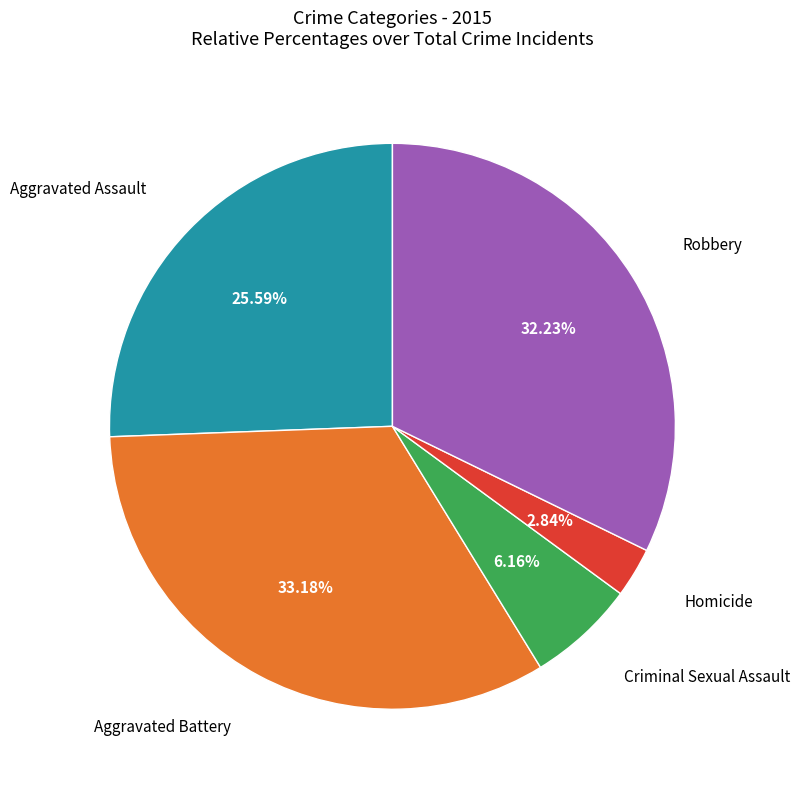

Is there a majority slice in this chart?

No